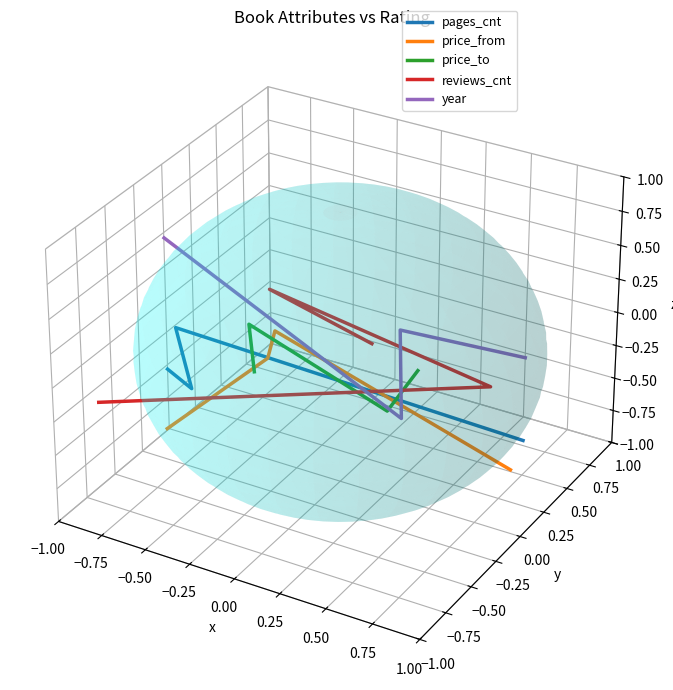

What are all the series names shown in the legend?

pages_cnt, price_from, price_to, reviews_cnt, year